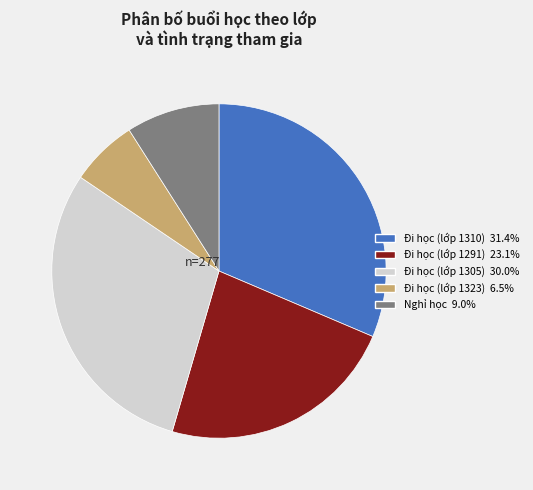

Does any single category account for the majority?

No